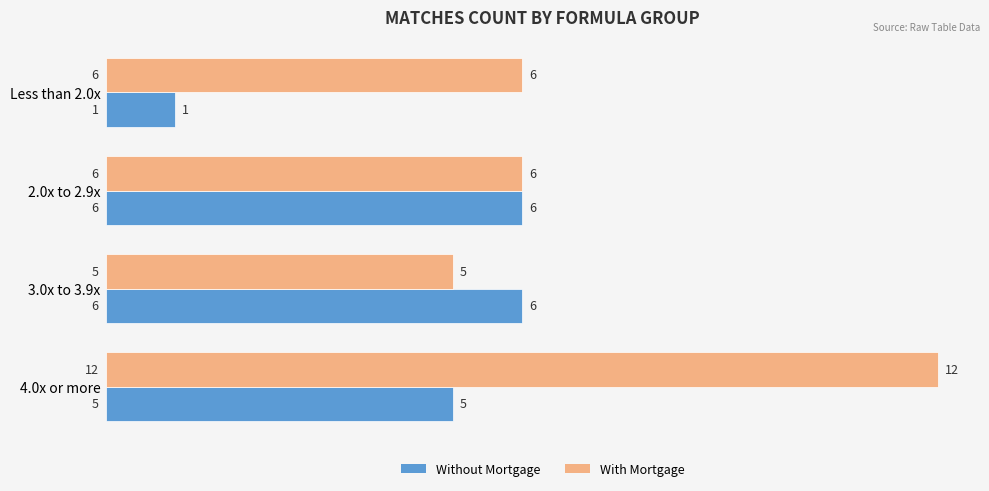

List the series in order of their overall mean, lowest first.

Without Mortgage, With Mortgage